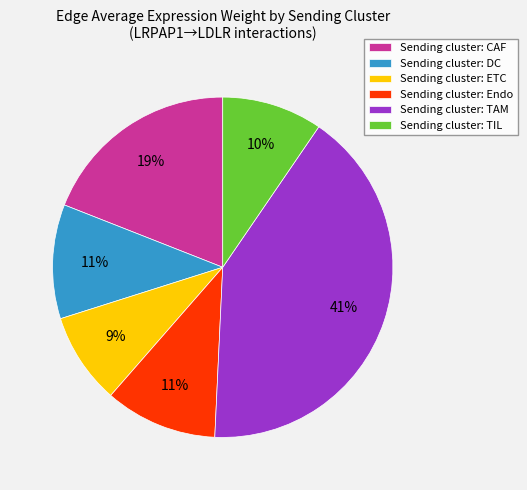

To the nearest percent, what is the average slice percentage?

17%